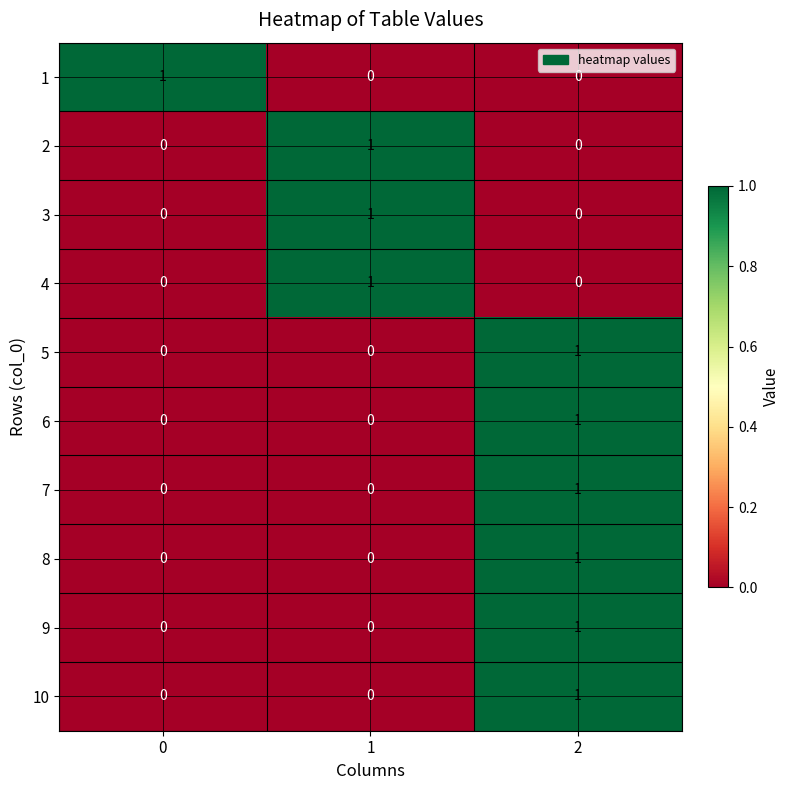

What is the total value across all series at 1?

3